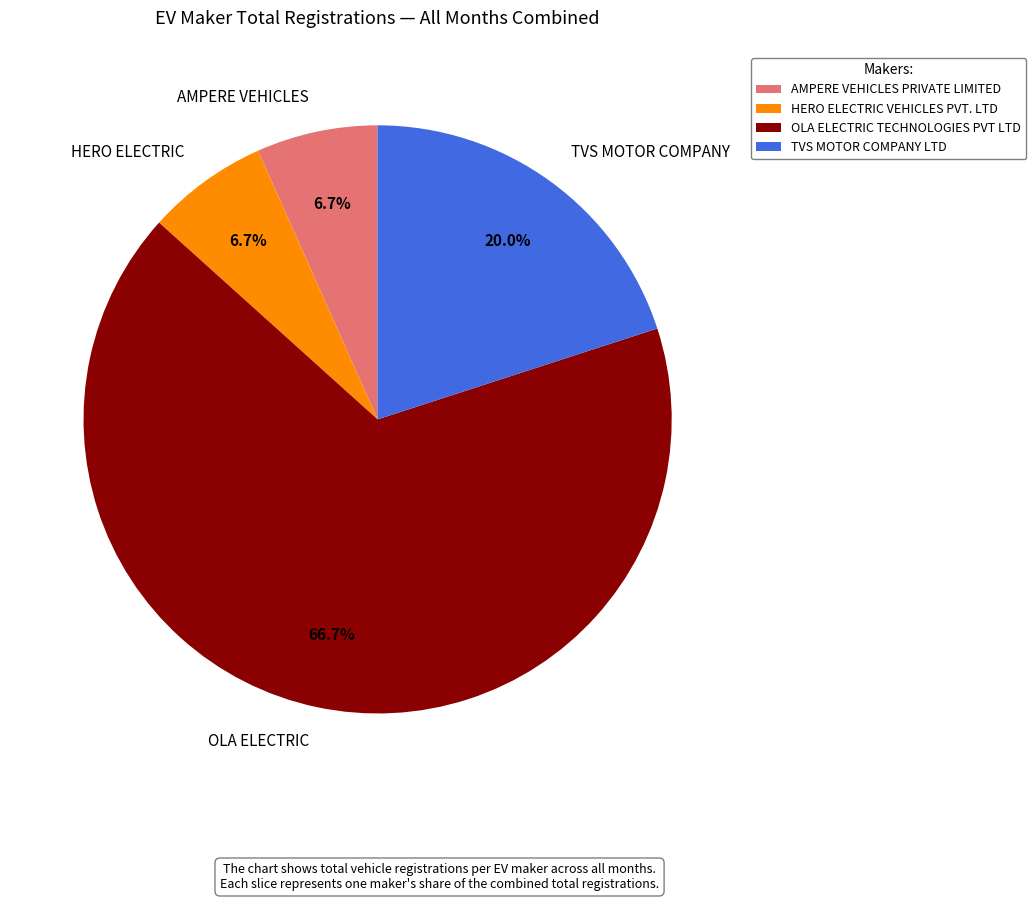

Which has a higher value, AMPERE VEHICLES PRIVATE LIMITED or TVS MOTOR COMPANY LTD?

TVS MOTOR COMPANY LTD